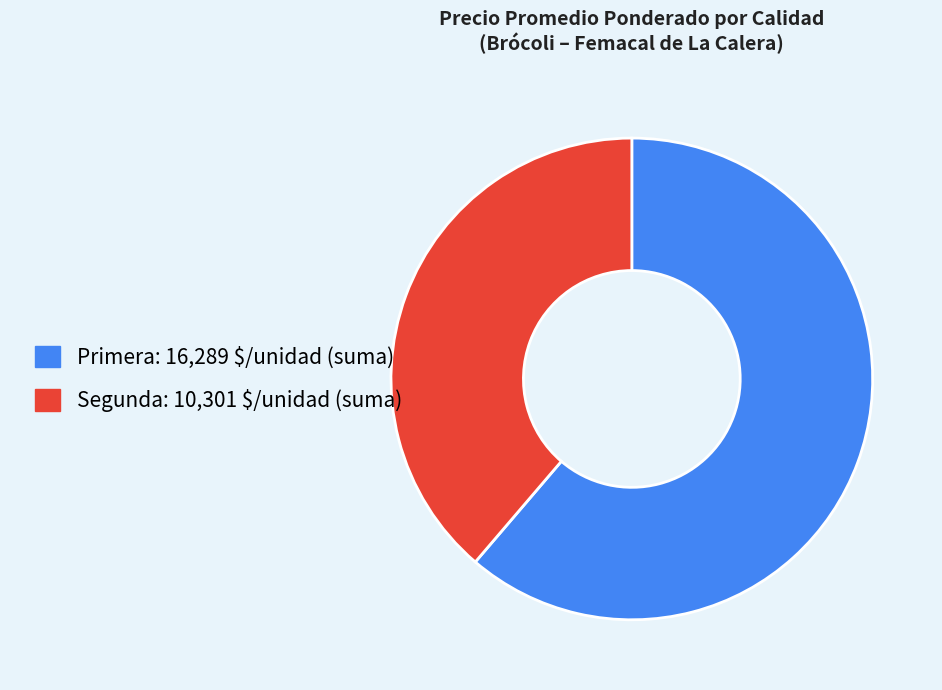

Approximately how many times larger is the value at Segunda compared to Primera?

0.6